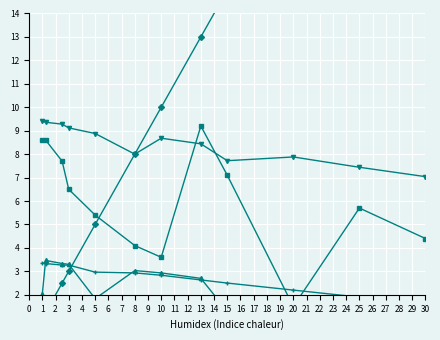

Is the value of col_8 at 1 greater than the value of col_6 at 0?

No